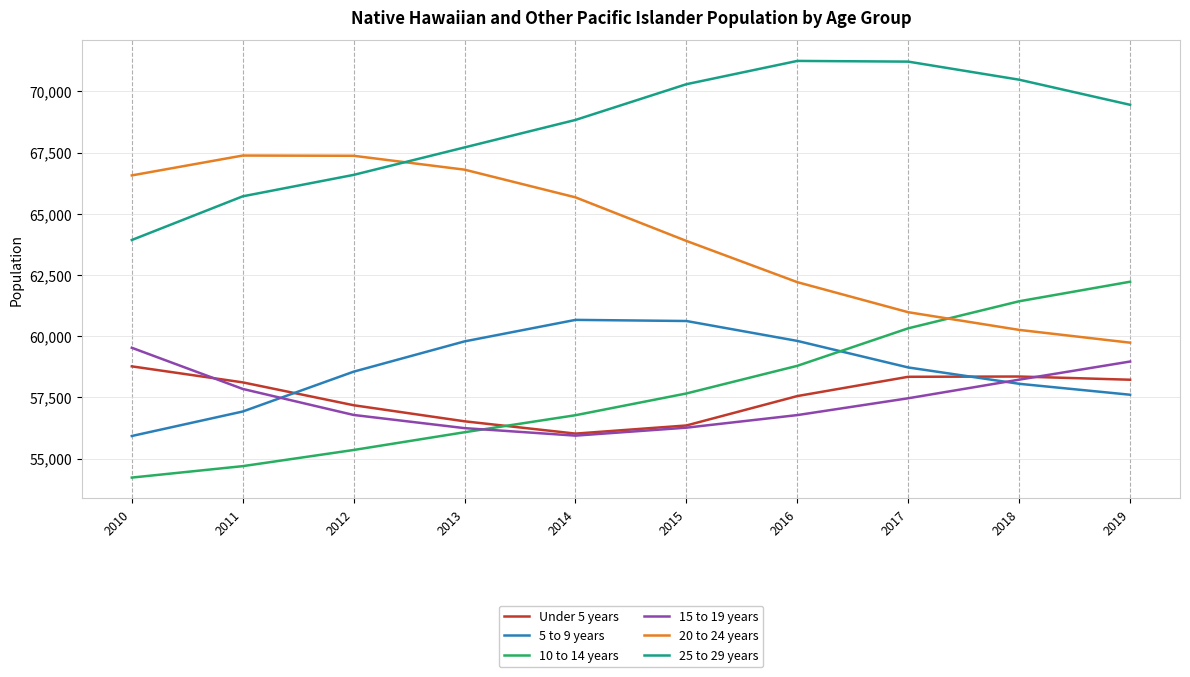

What is the spread (max minus min) of values at 2012?

12014